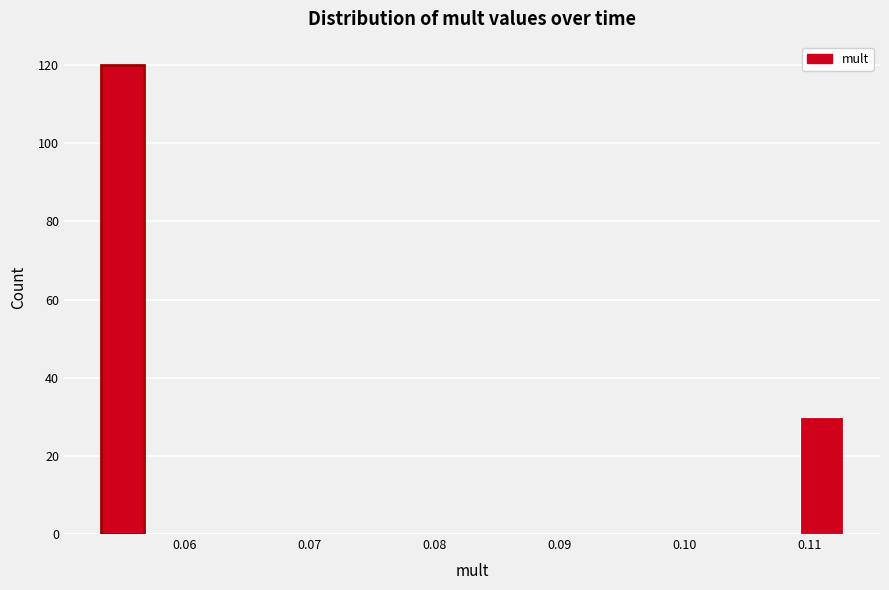

Which range on the x-axis has the tallest bar?

0.053 to 0.057